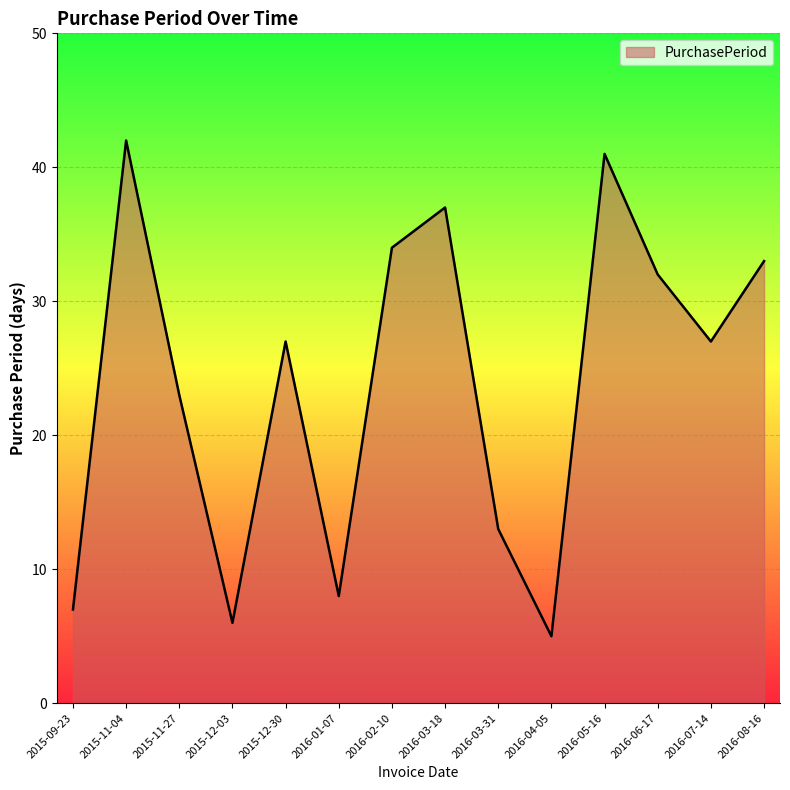

What is the label of the 14th point from the right?

2015-09-23